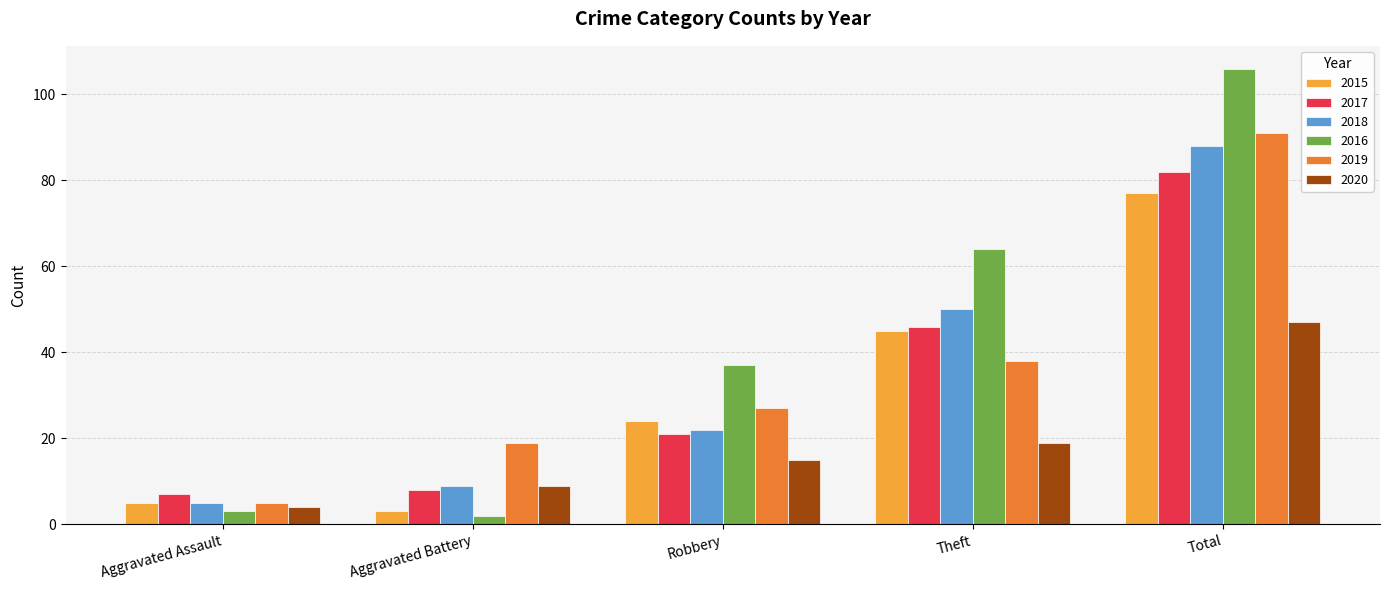

Is the value of 2020 at Aggravated Assault greater than the value of 2018 at Robbery?

No